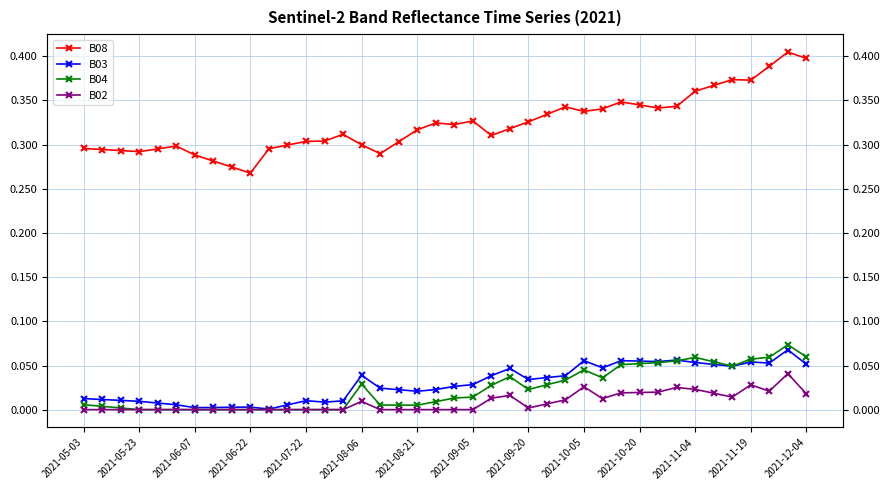

True or false: B02 has more than 2 interior local peaks.

True